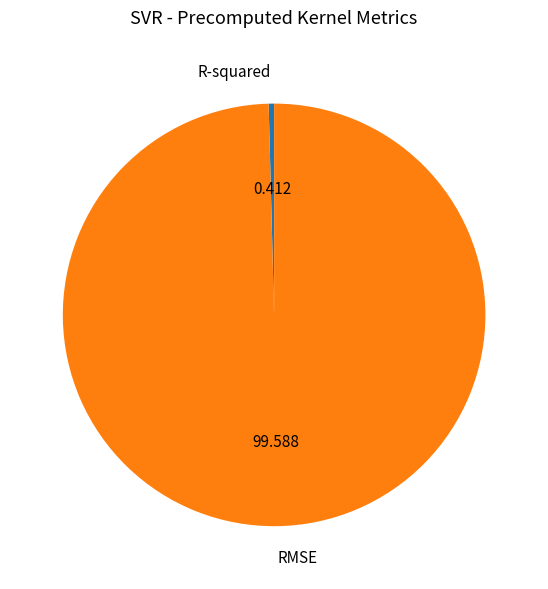

Rank the categories by value from highest to lowest.

RMSE, R-squared